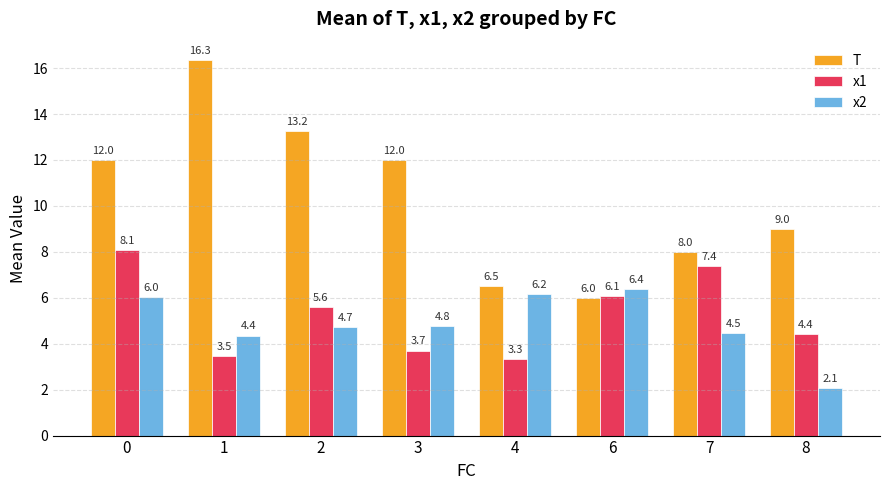

Read the T value at 7.

8.0